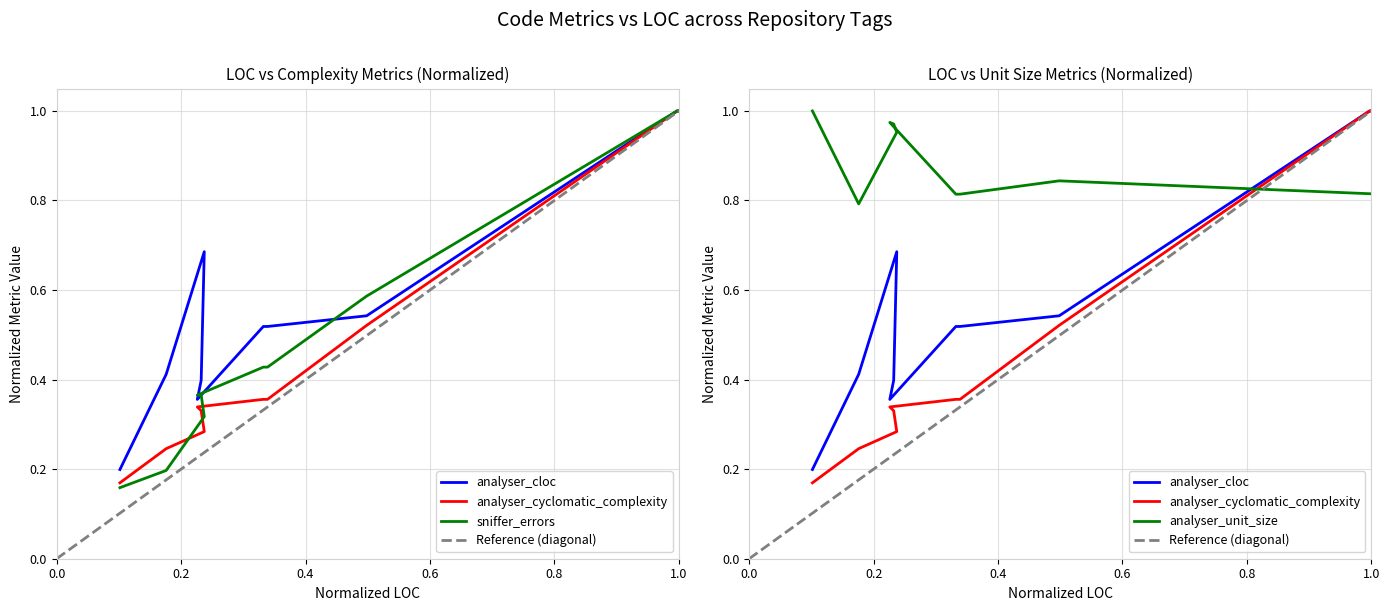

What is the highest value of the analyser_cloc series?

1.0